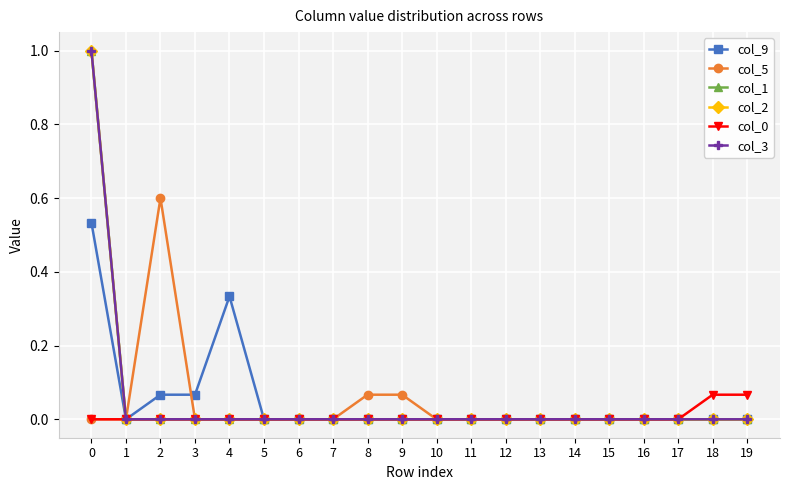

Does the chart have visible grid lines?

Yes